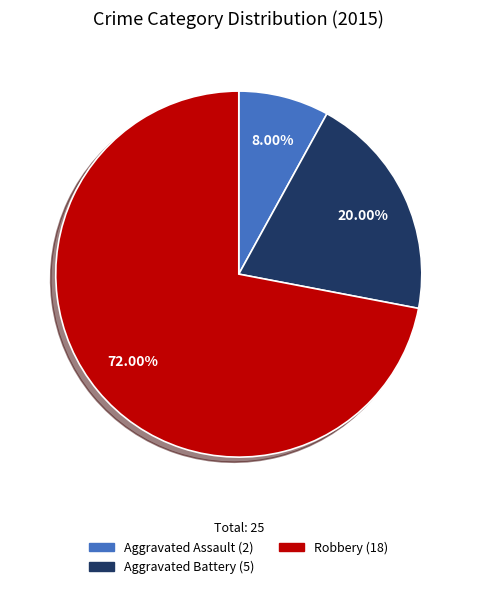

Is there a majority slice in this chart?

Yes